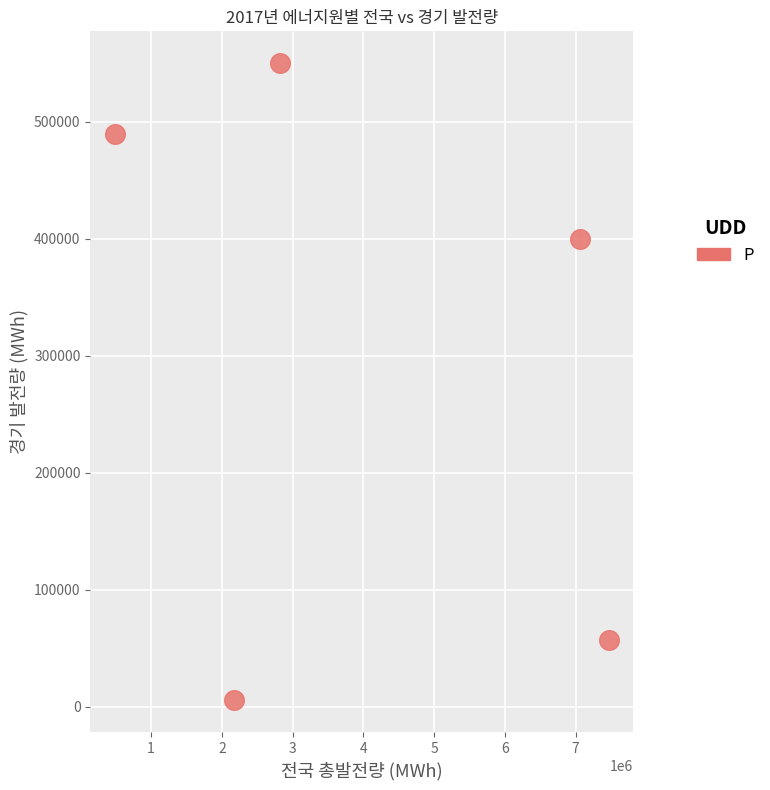

What Y value in the scatter plot is closest to 277847?

400164.3